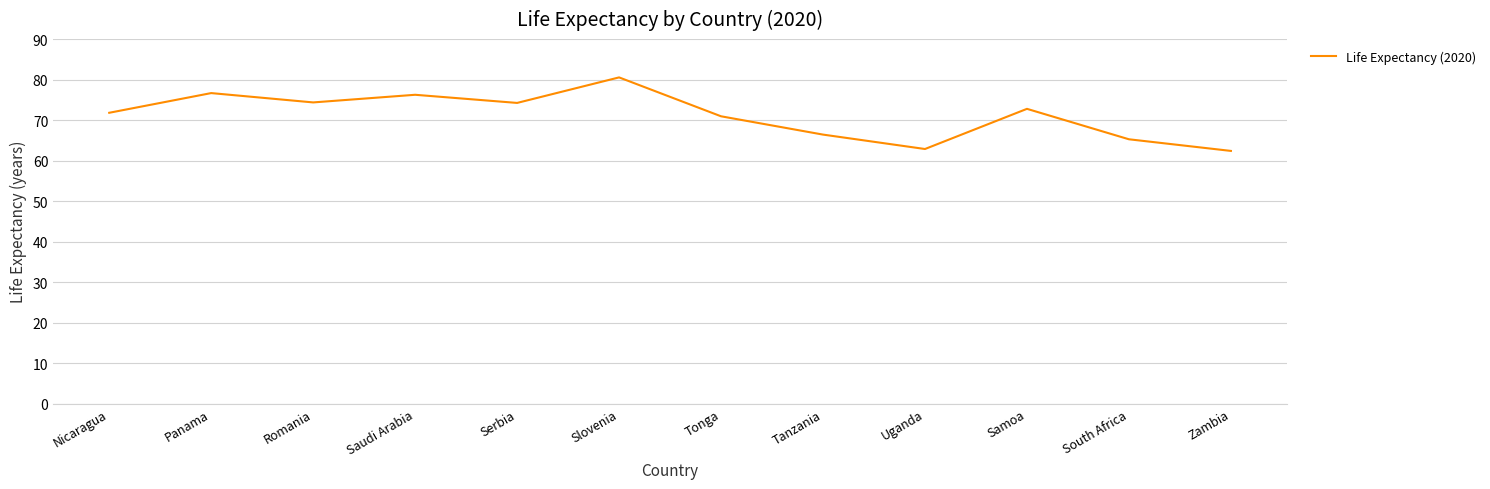

The value at Samoa is 72.8. True or false?

True